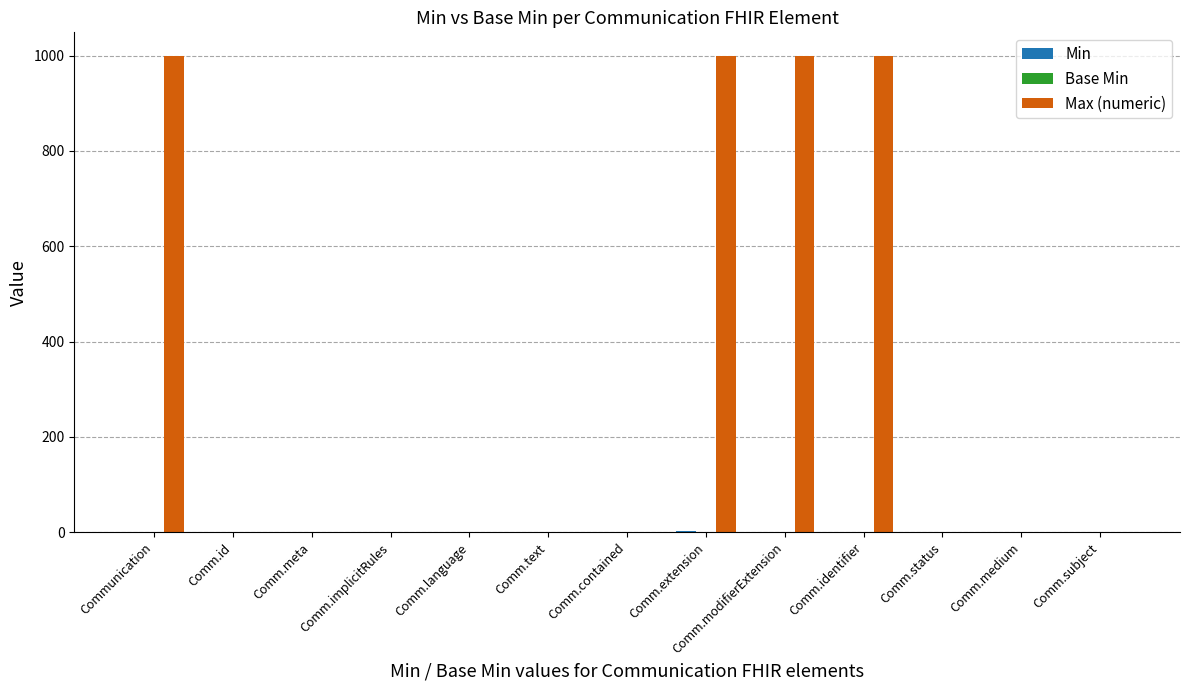

What is the maximum value for Max (numeric)?

999